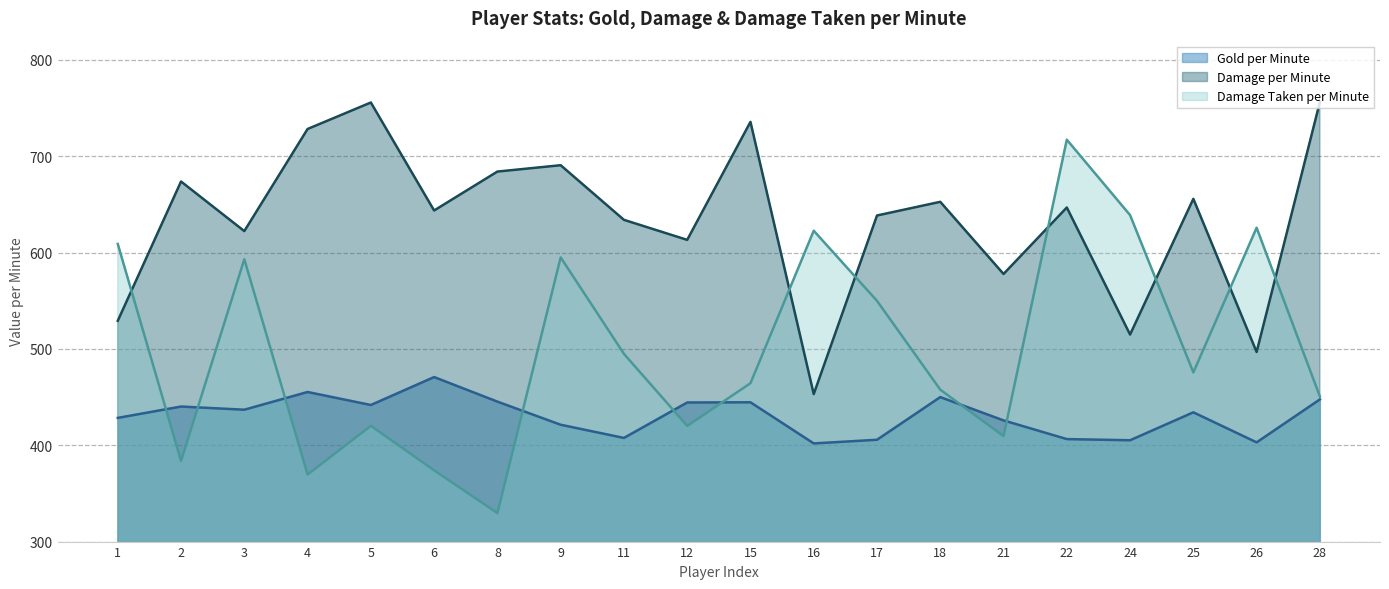

How many categories are shown in the chart?

20